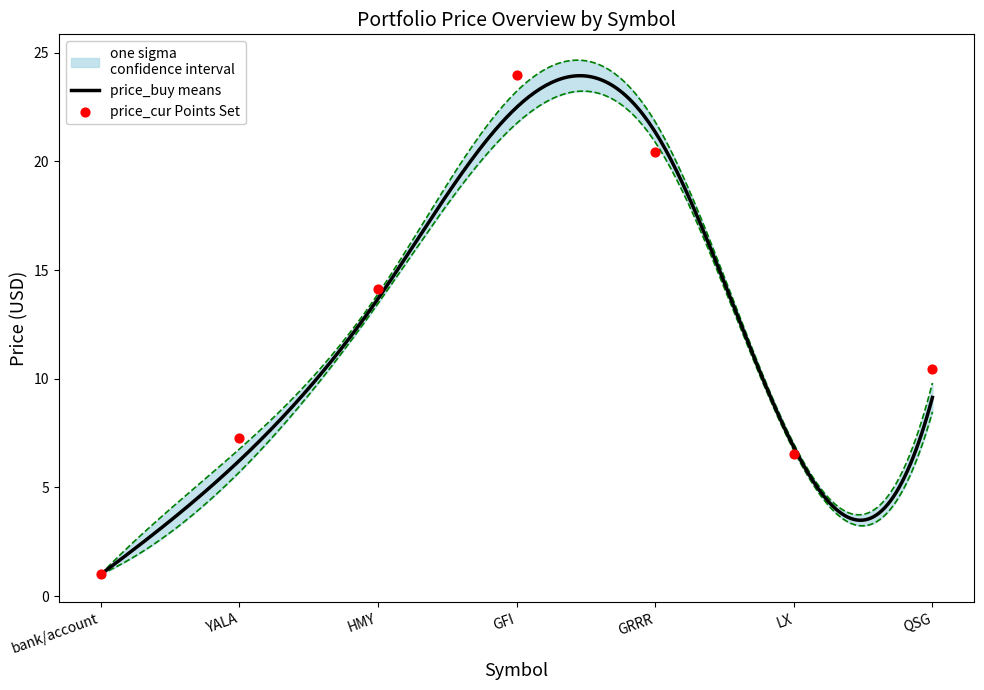

Which series has the largest total across all categories?

price_cur